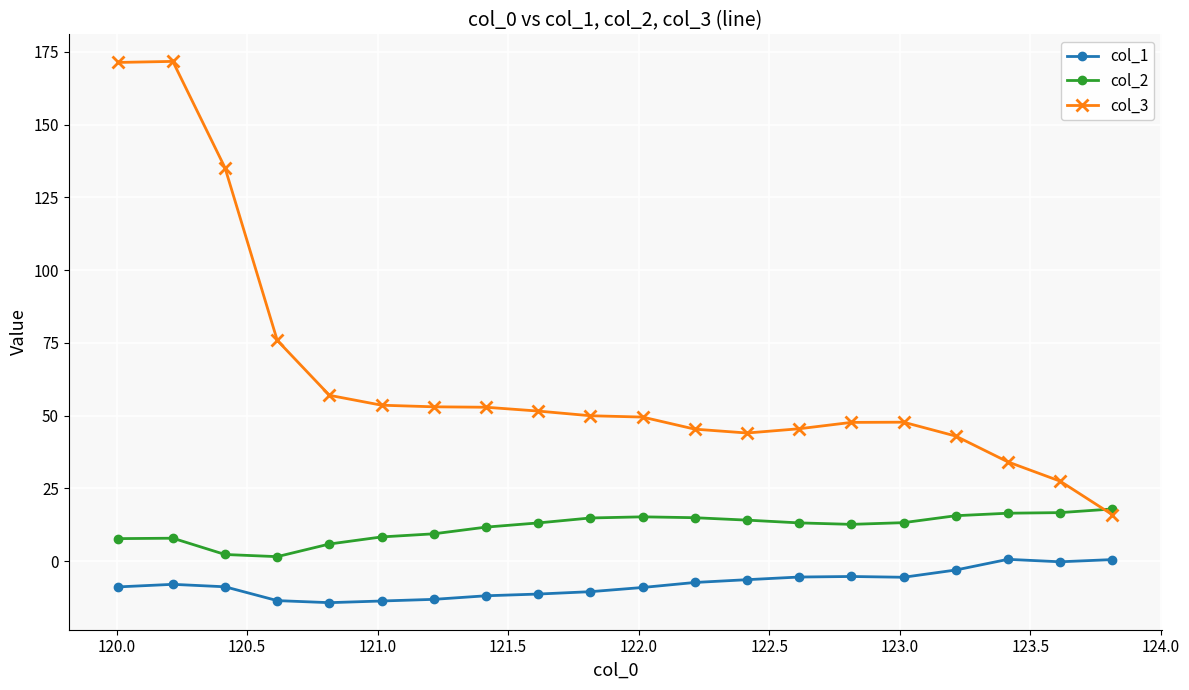

True or false: col_3 has more than 1 interior local peaks.

True